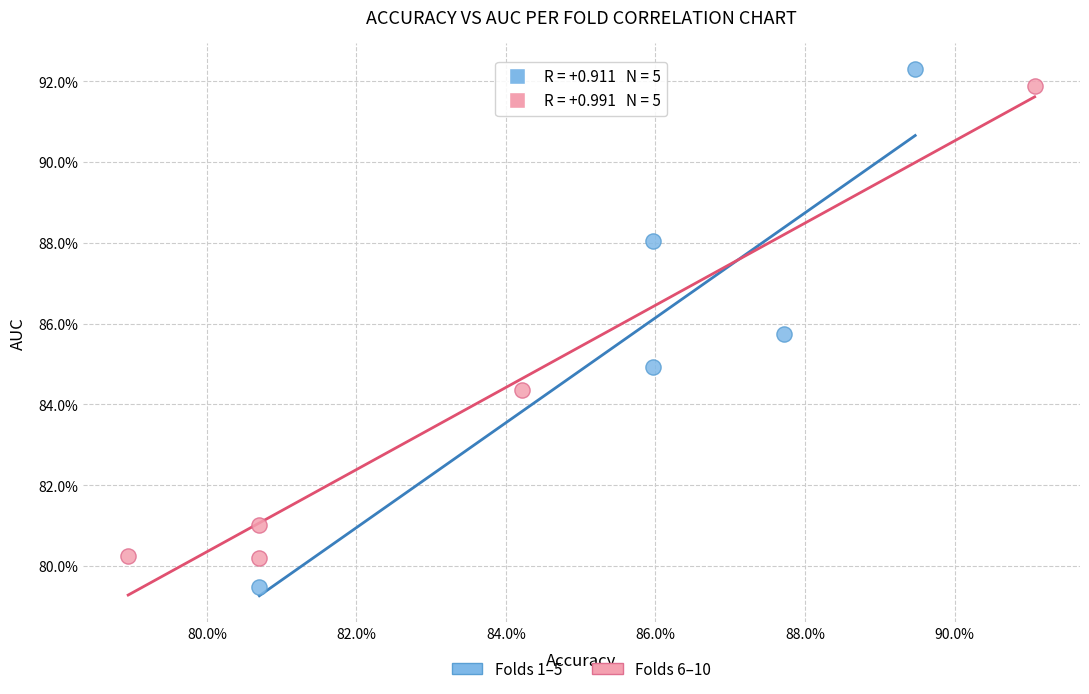

What are all the series names shown in the legend?

Folds 1–5, Folds 6–10